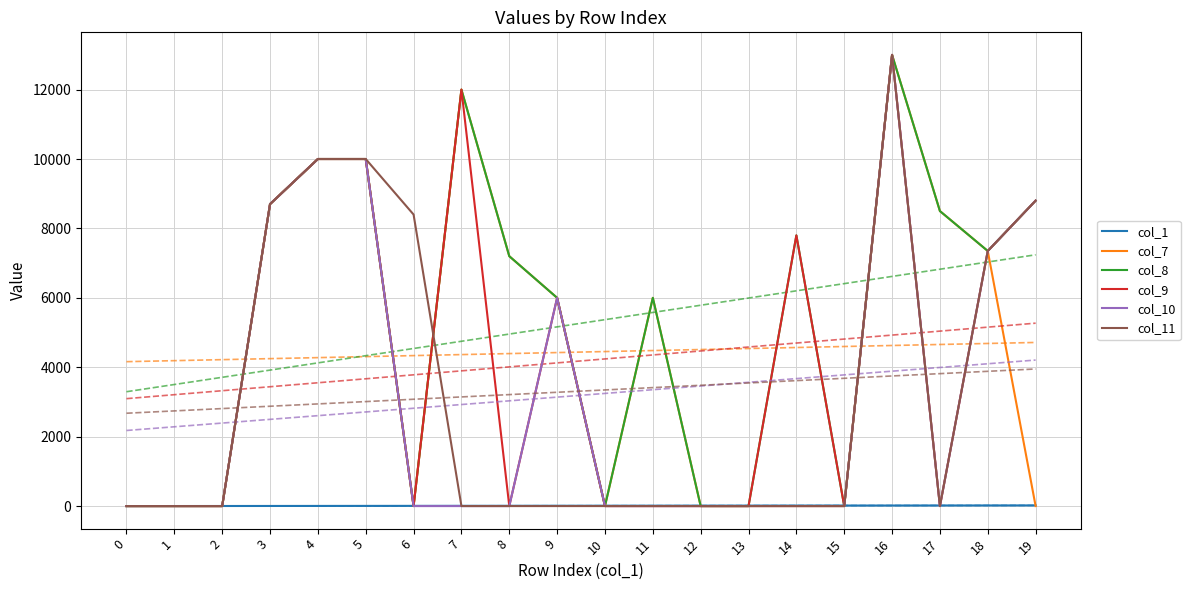

Is it true that col_11 equals 0 at 1?

True